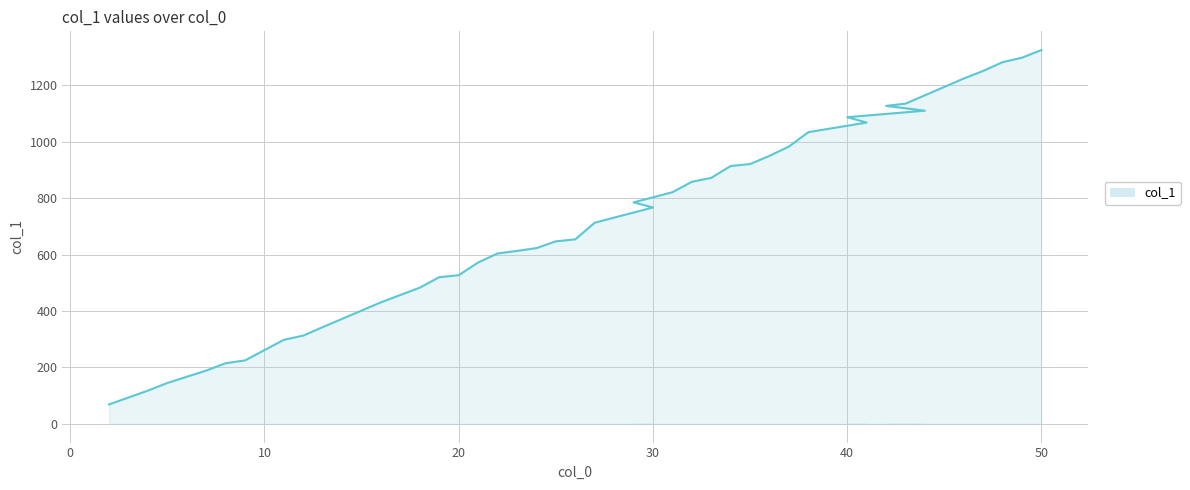

How many data points are above 767?

19